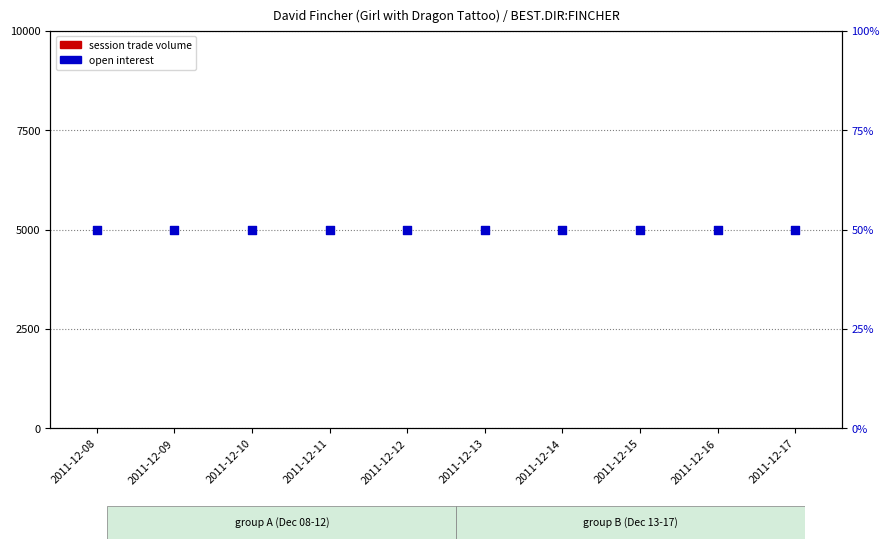

Which series reaches the minimum Y coordinate?

session trade volume